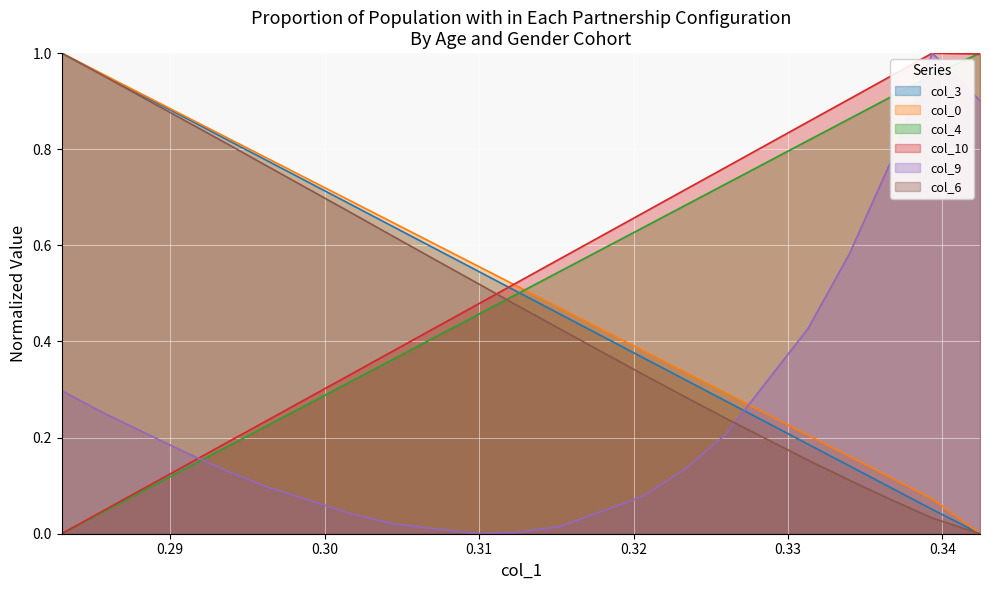

Which series has the largest total across all categories?

col_10